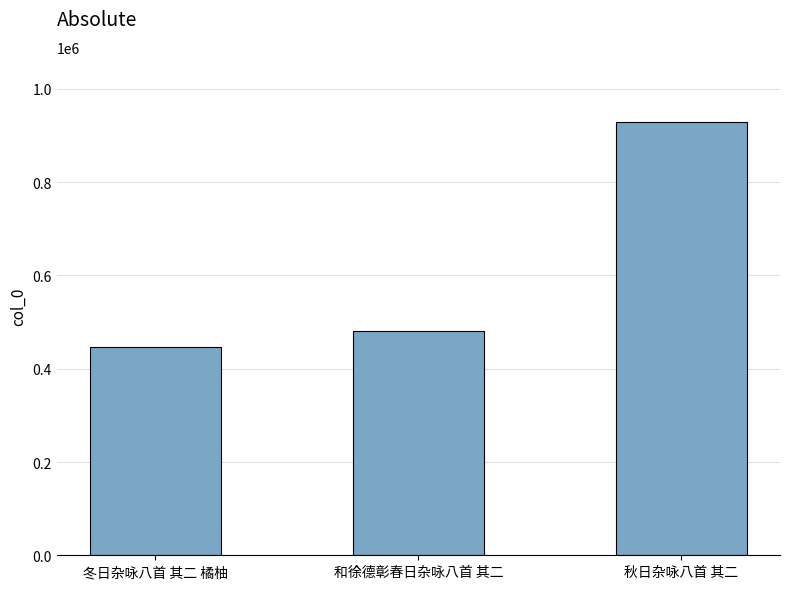

What is the value of the 1st bar from the left?

447035